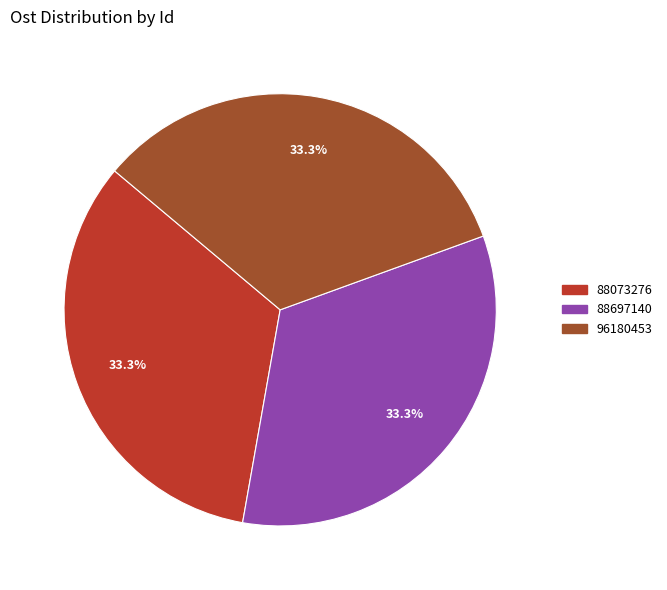

What is the ratio of the value at 88073276 to the value at 96180453?

1.0